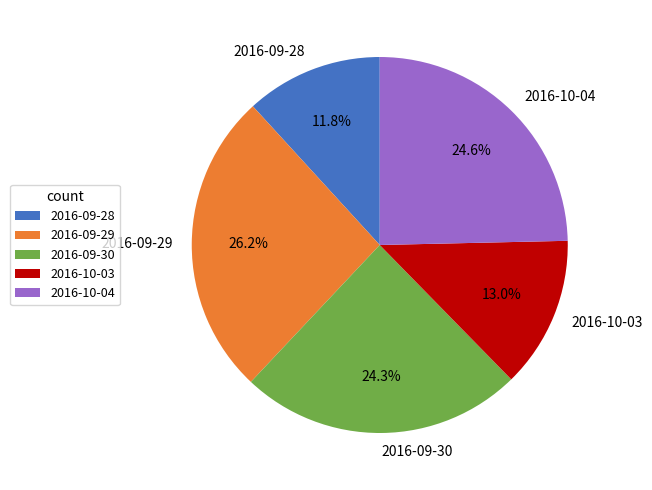

Which slice is the largest?

2016-09-29